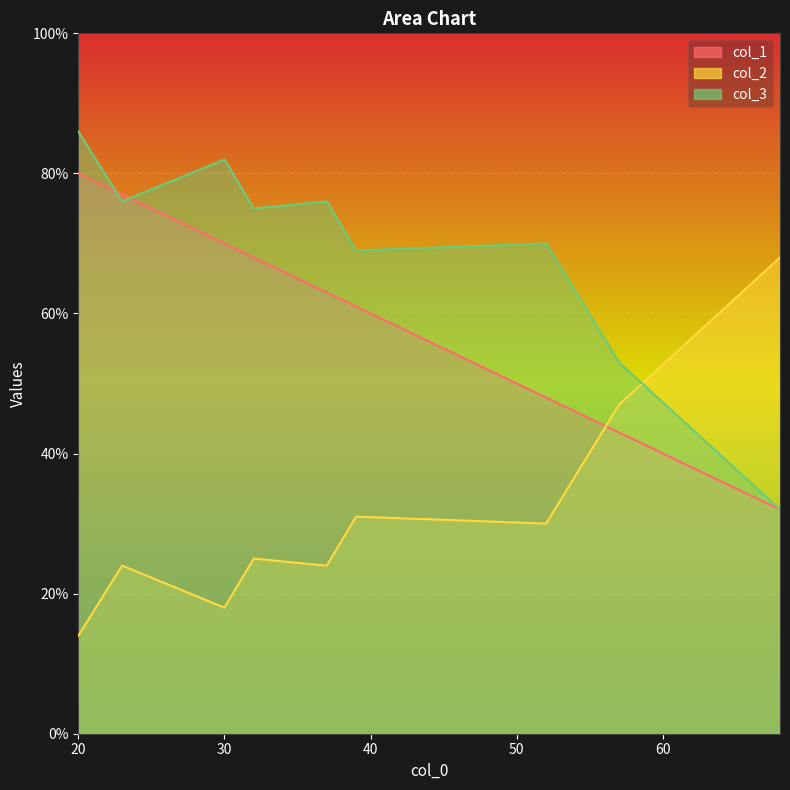

True or false: col_1 has a value of 48 at 52.

True